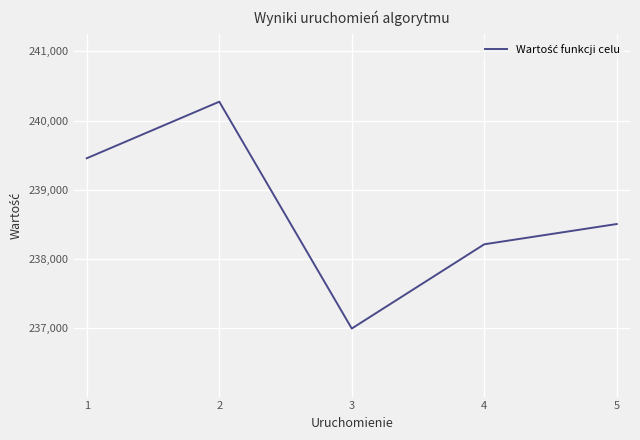

How many lines are shown in the chart?

1